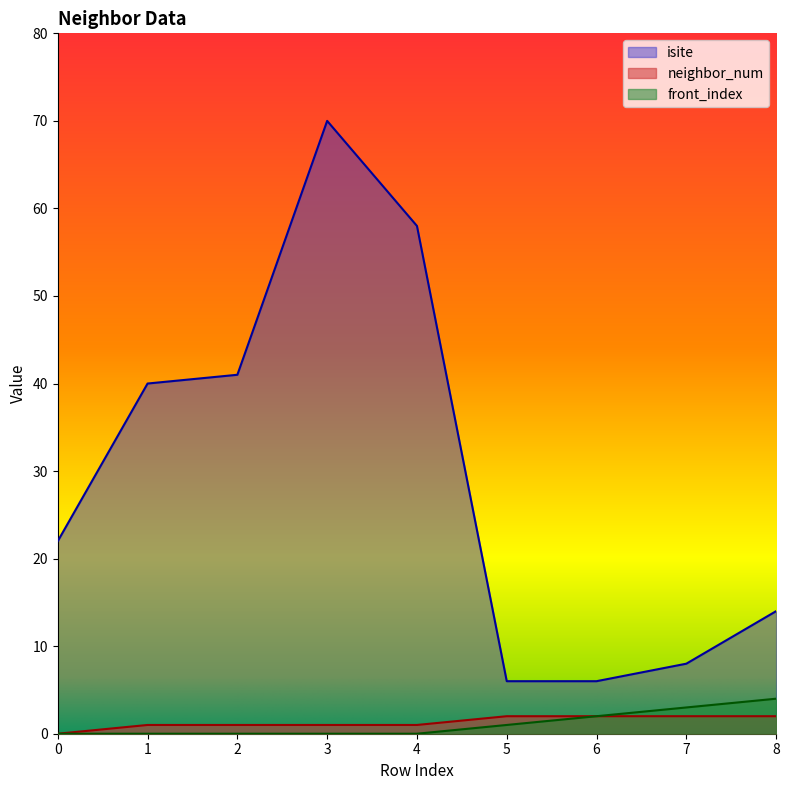

How many values in the isite series are below 22?

4